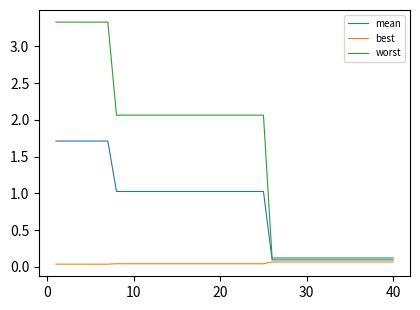

How many categories are shown in the chart?

40